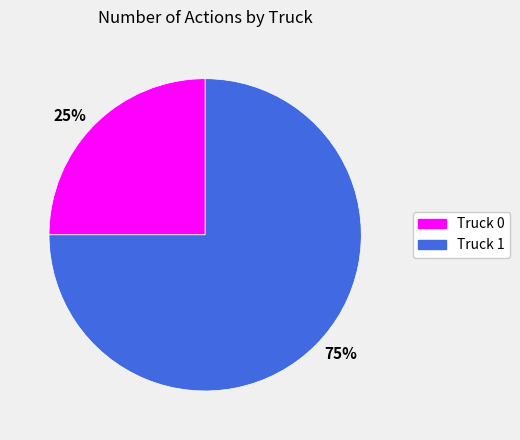

How many segments does this pie chart have?

2